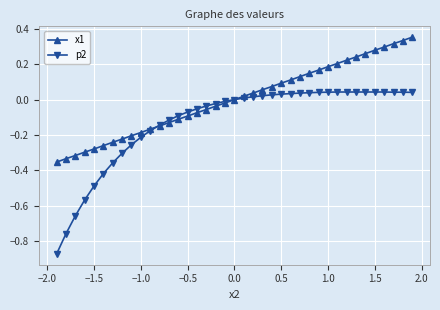

Which series has the widest spread of values?

p2